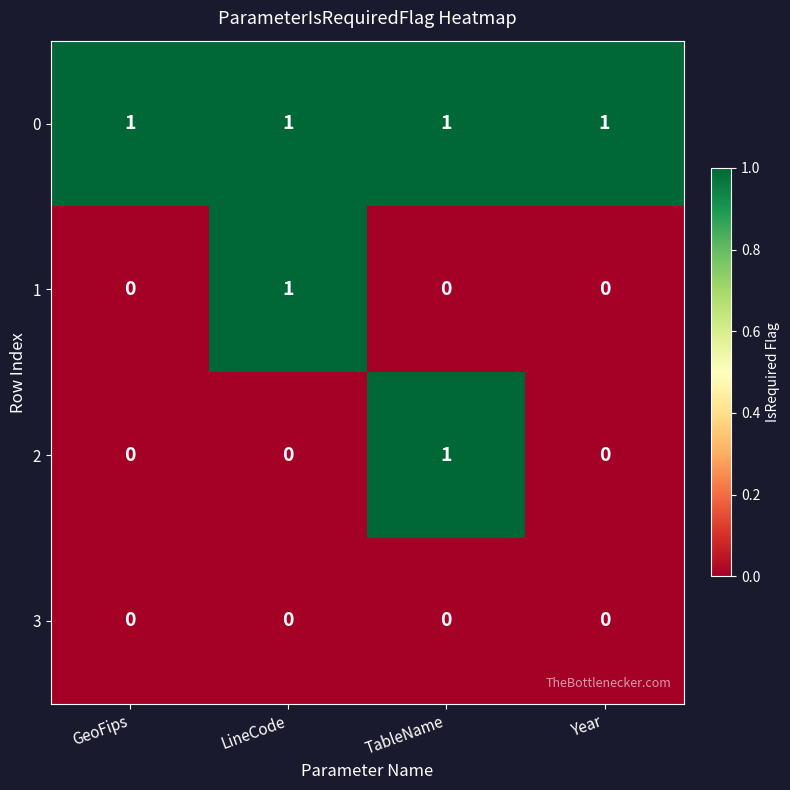

Count the number of data series in this chart.

4